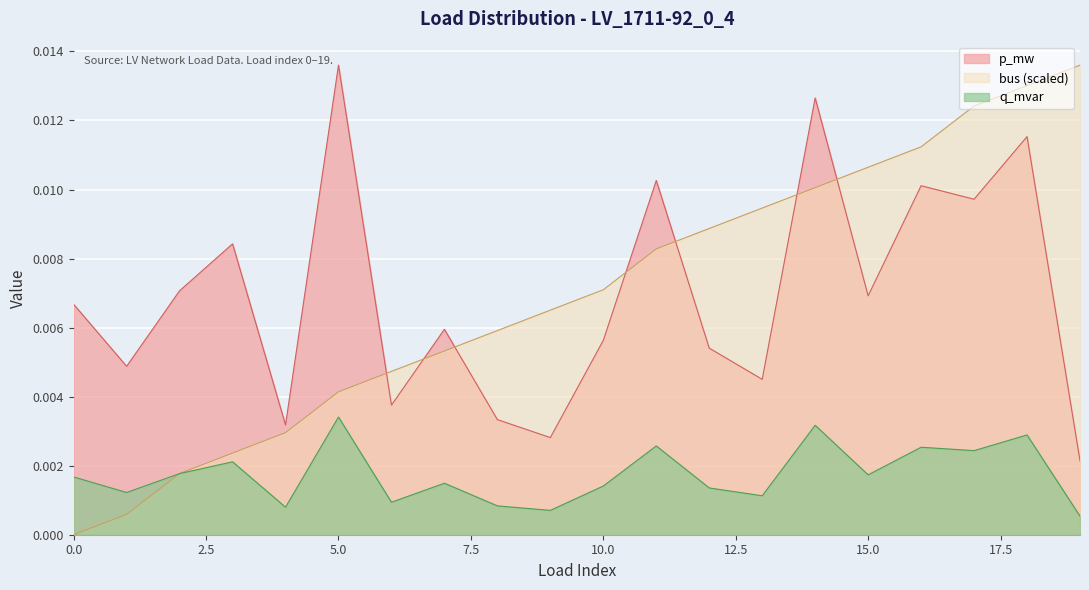

The bus series shows 0.0 at 5. True or false?

True